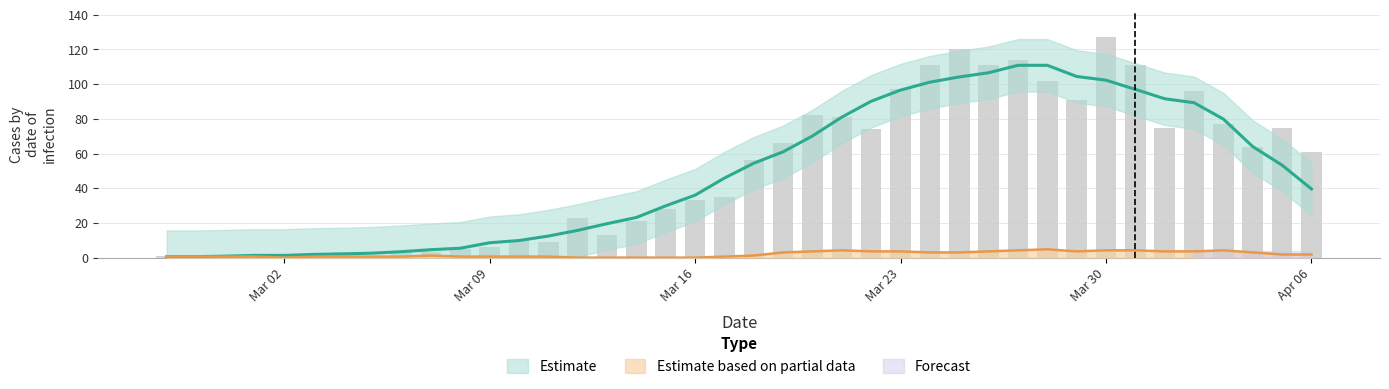

What is the value of the 24th bar from the left?

81